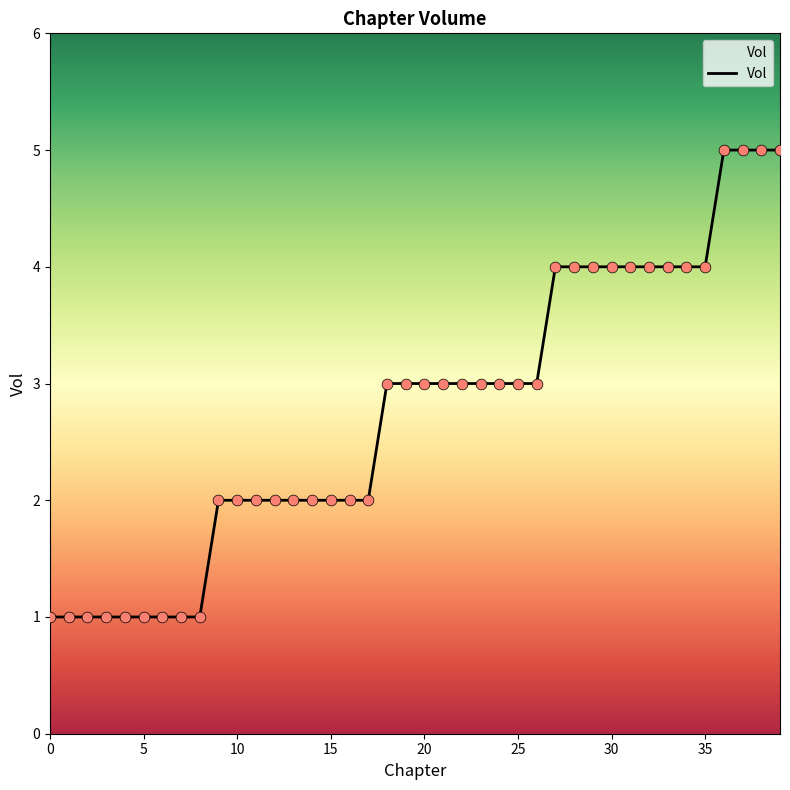

What is the maximum value shown in the chart?

5